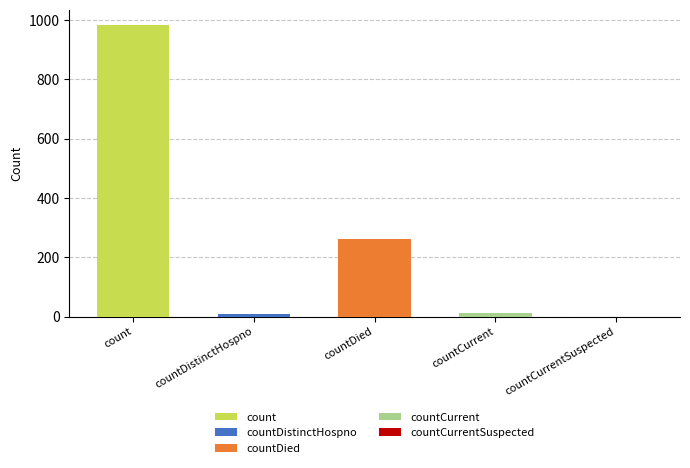

True or false: the data shows 103 at countDied.

False